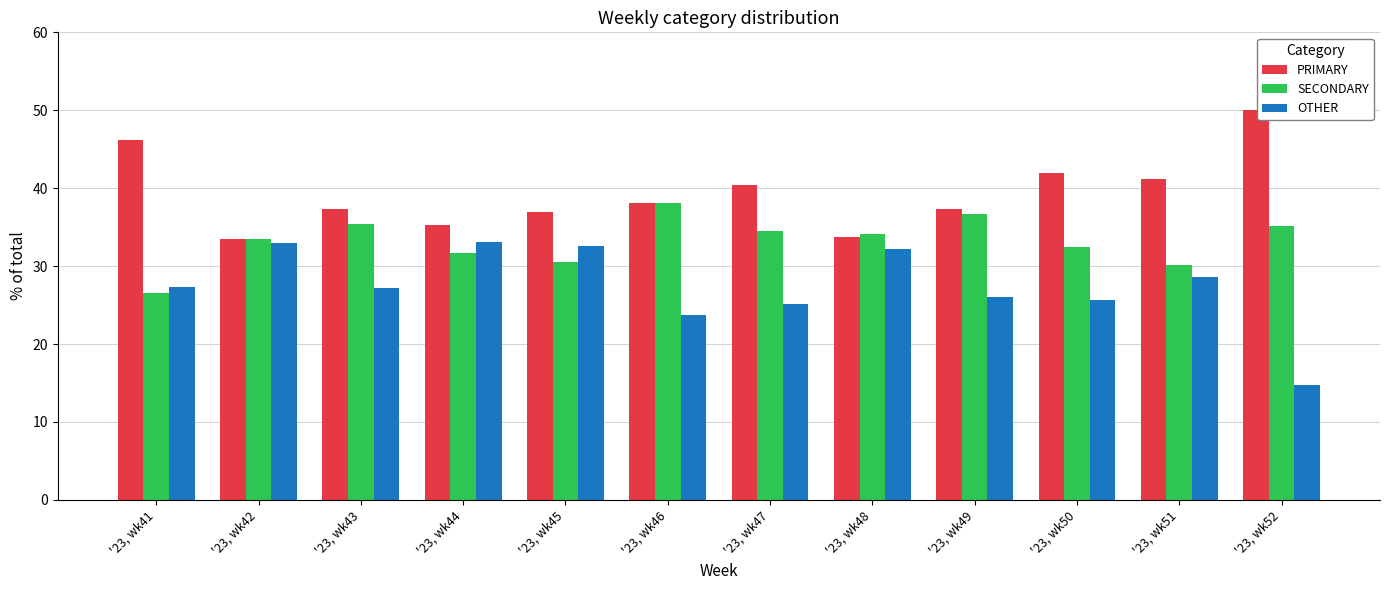

What is the minimum value shown in the chart?

14.8